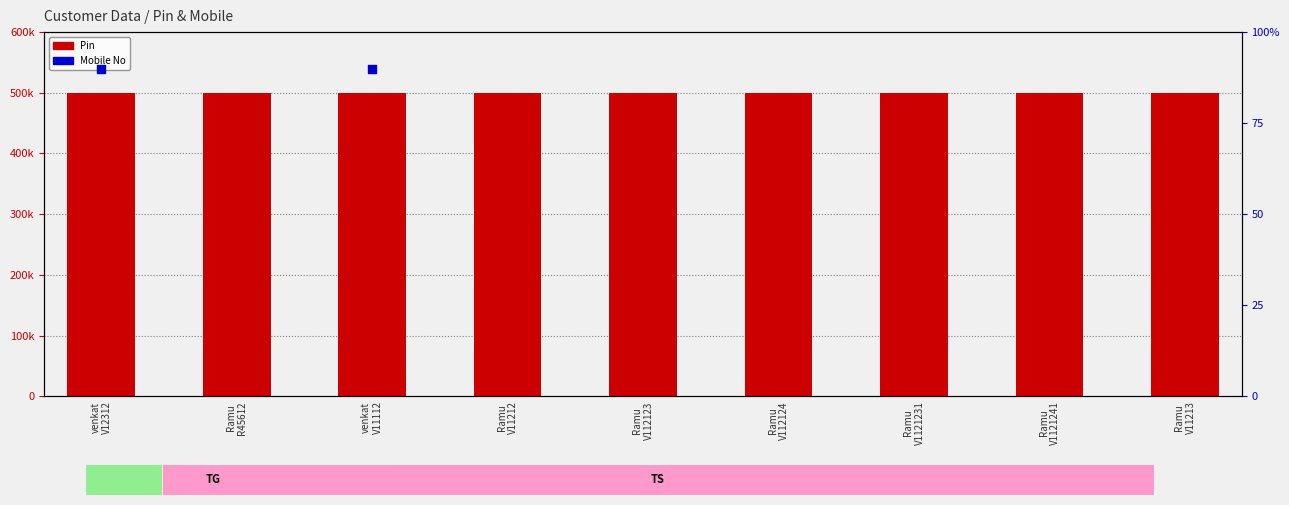

At how many categories does at least one series exceed 355717?

9